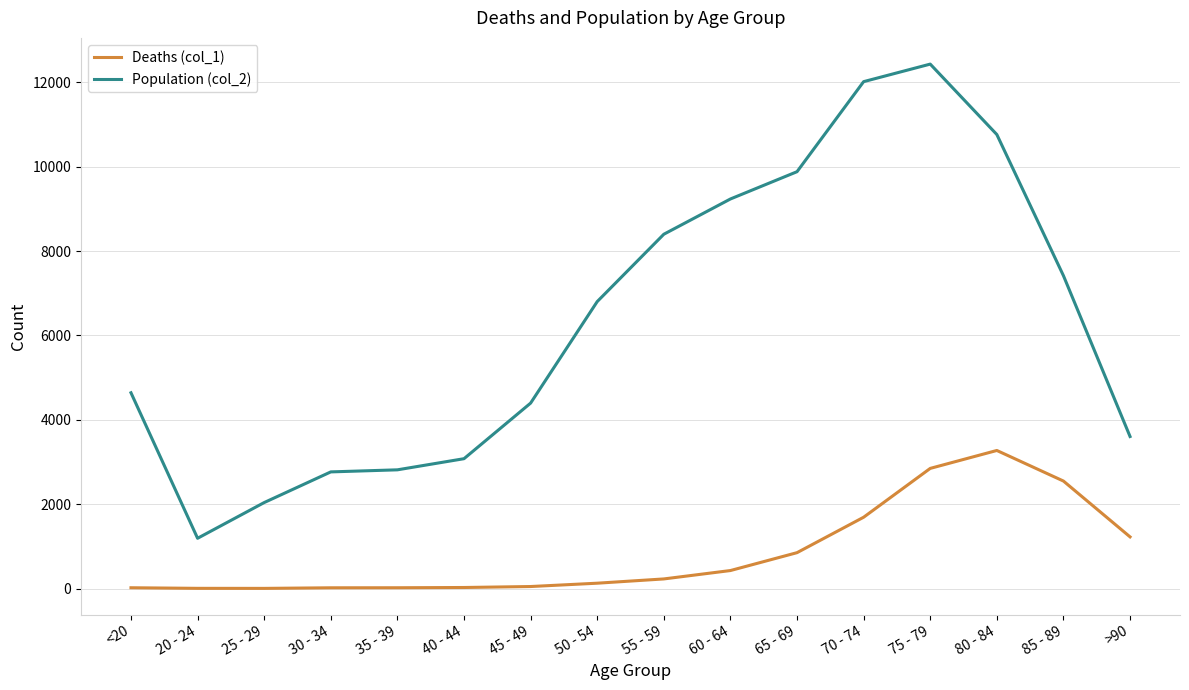

In Deaths (col_1), how many points are higher than both neighbors (excluding endpoints)?

1